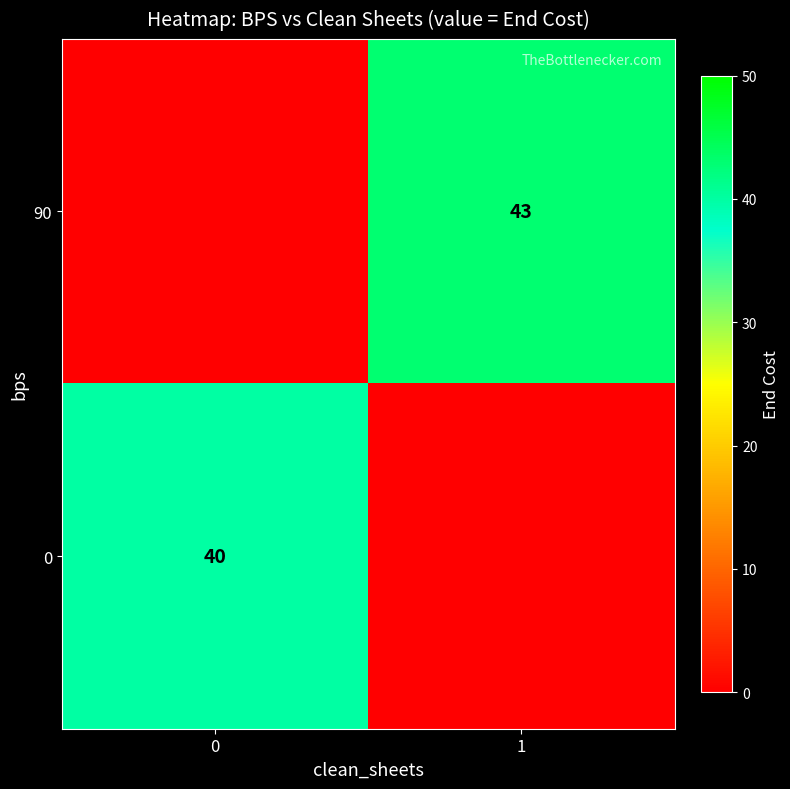

True or false: 0 has a value of 40 at 0.

True